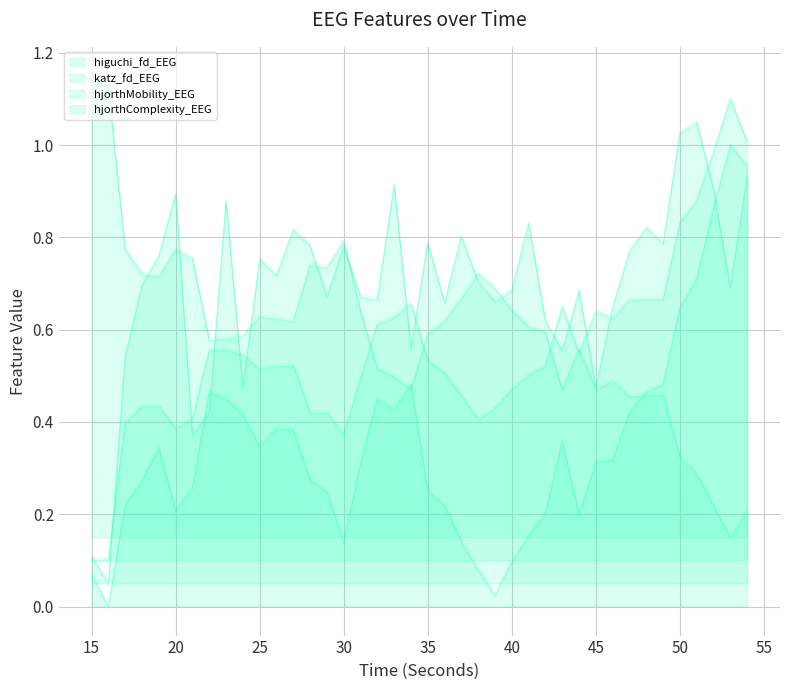

What is the average value of the hjorthMobility_EEG series?

0.6